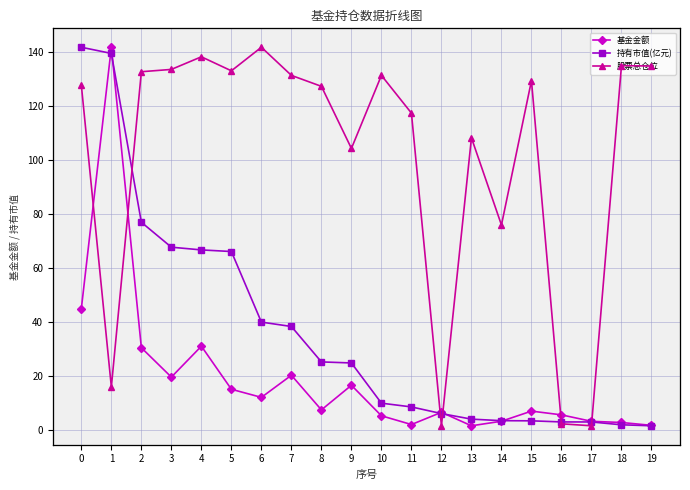

Where is the first local minimum for 基金金额?

3